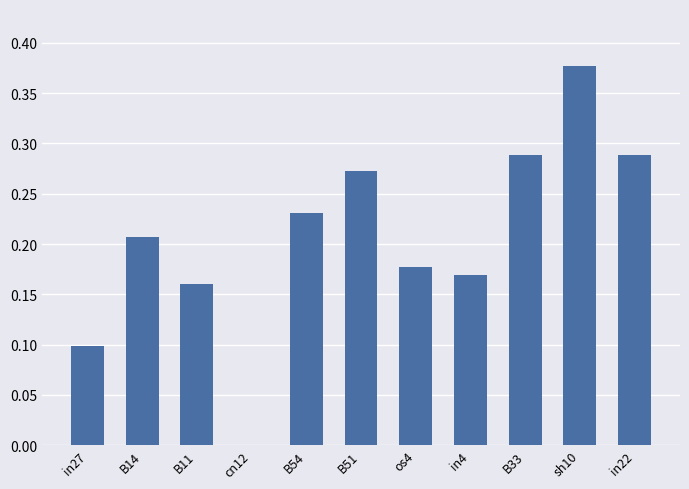

What is the sum of all values?

2.3